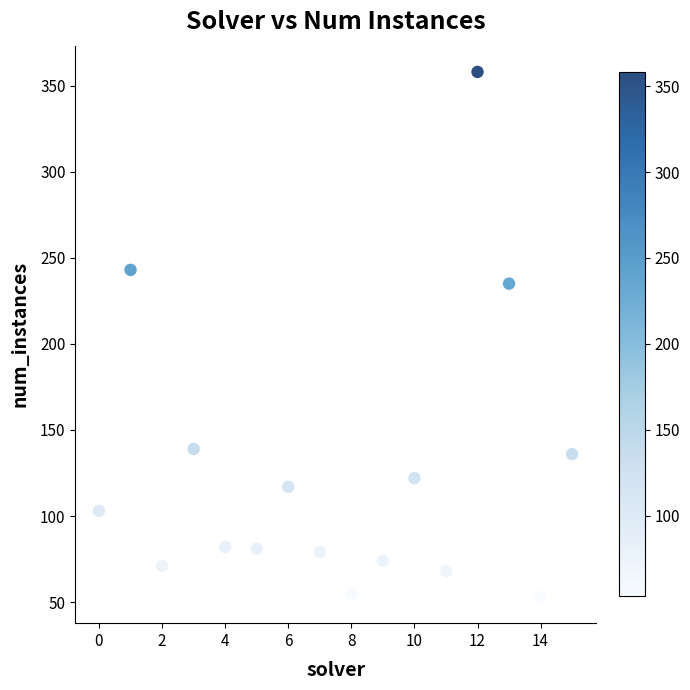

What Y value in the scatter plot is closest to 205?

235